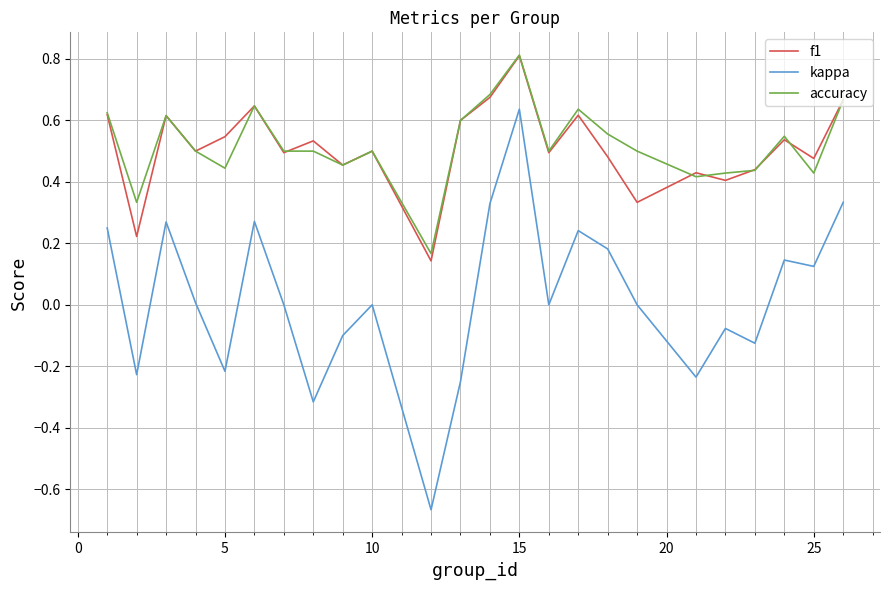

What is the maximum value for accuracy?

0.8